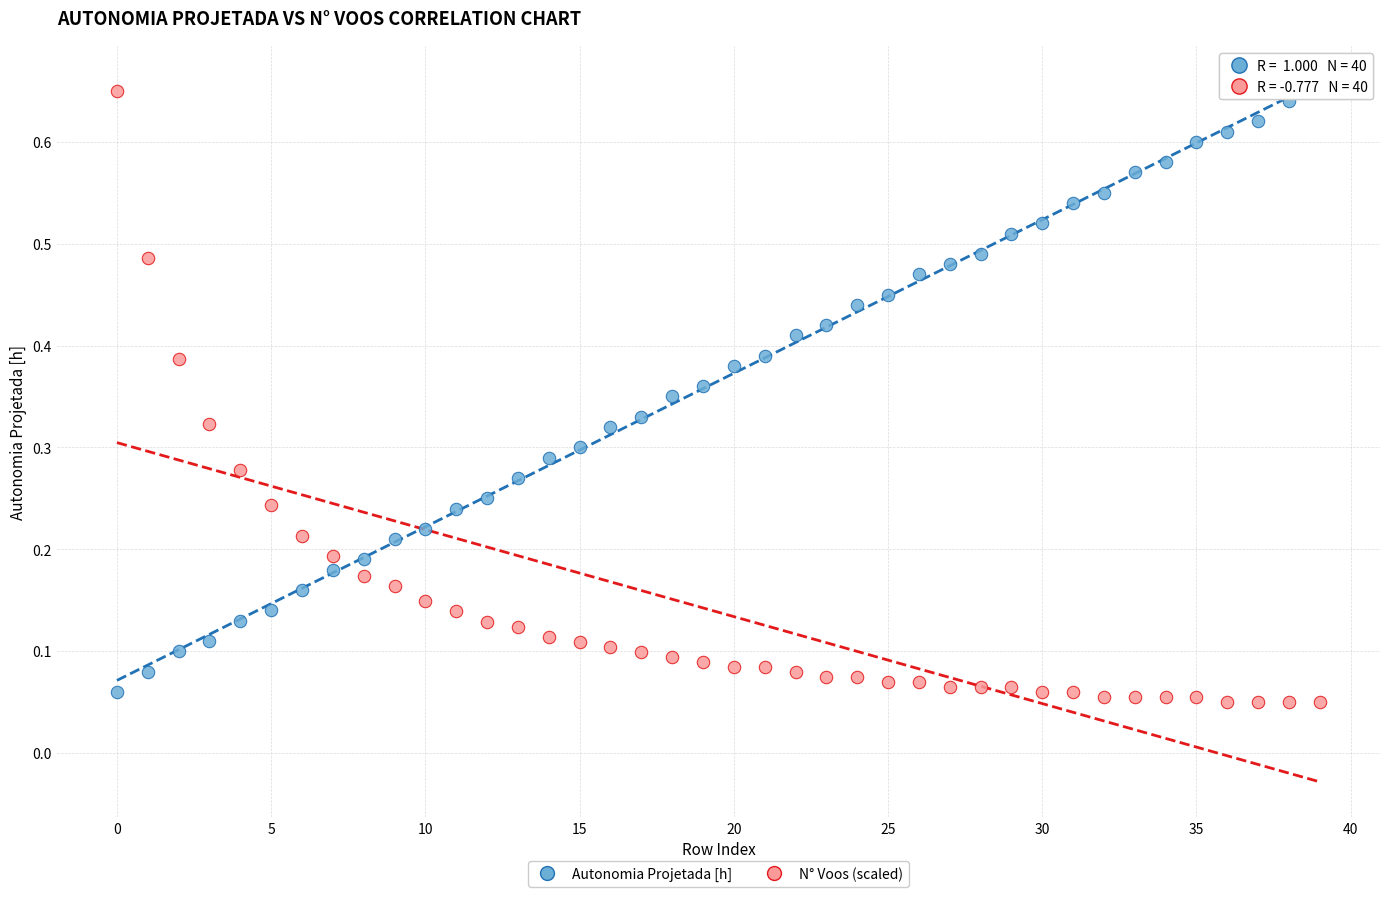

What are all the series names shown in the legend?

Autonomia Projetada [h], N° Voos (scaled)